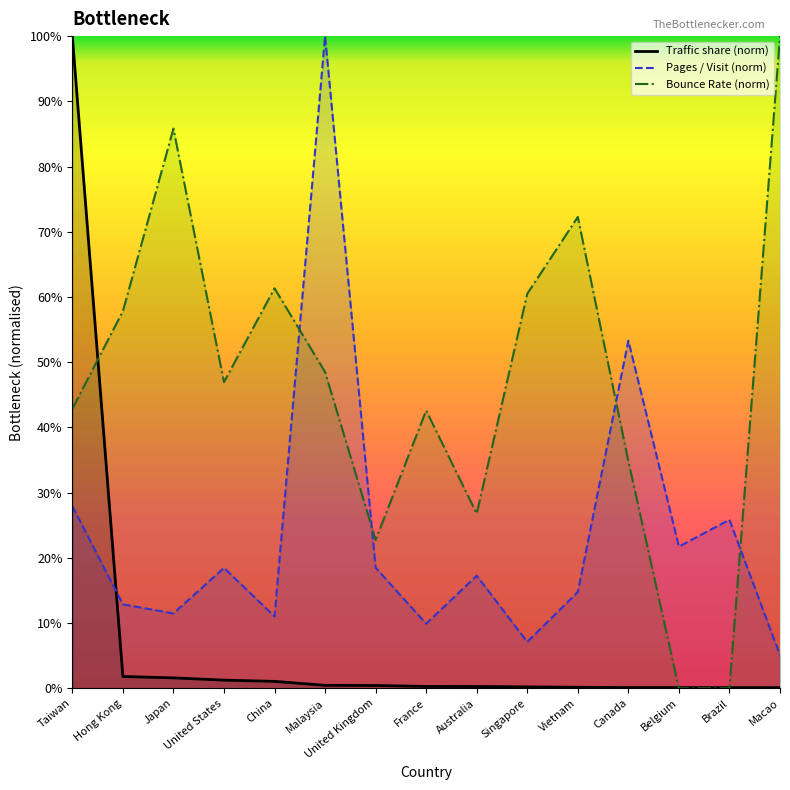

Reading right to left, extract all data points from this chart.

Traffic share (norm): 0.1	0.1	0.1	0.1	0.2	0.2	0.3	0.3	0.4	0.4	1.1	1.2	1.6	1.8	100.0
Pages / Visit (norm): 5.1	25.8	21.7	53.3	14.8	7.1	17.3	9.9	18.5	100.0	11.0	18.5	11.5	12.9	27.9
Bounce Rate (norm): 100.0	0.0	0.0	34.8	72.3	60.5	26.8	42.6	22.7	48.5	61.3	46.9	85.8	57.8	42.9